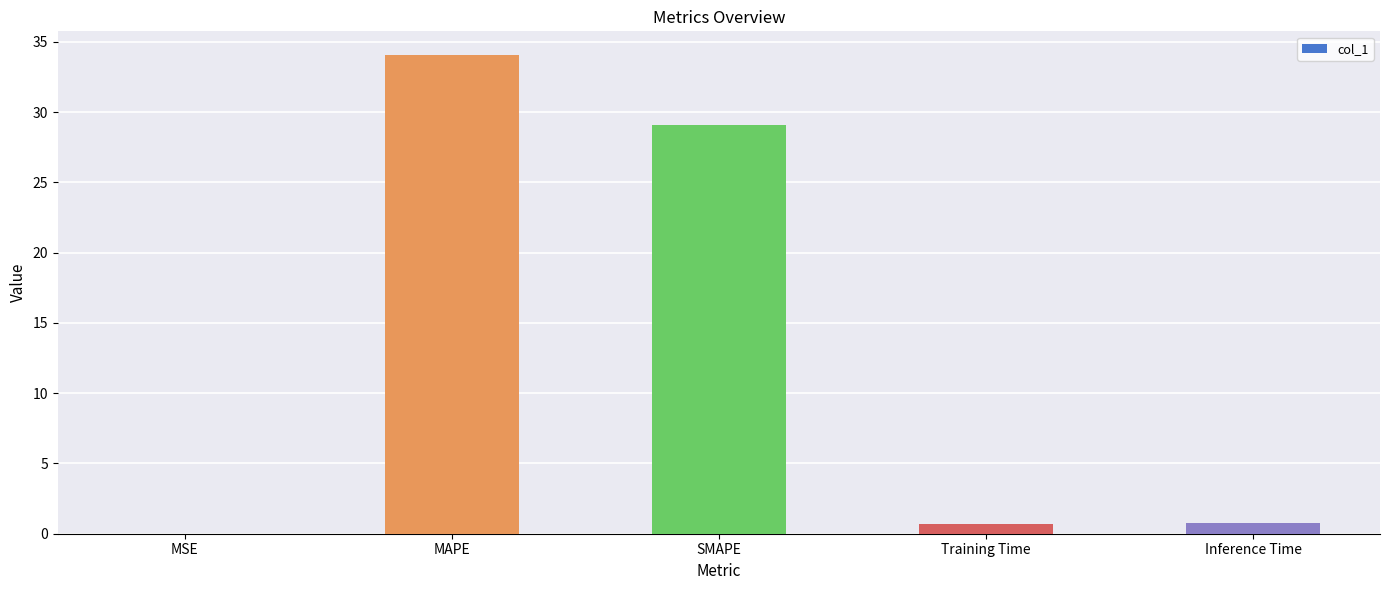

What is the approximate value at MAPE?

34.0